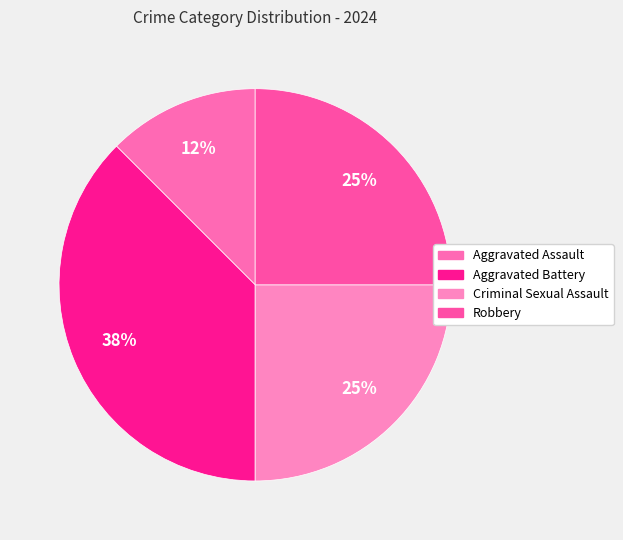

How much of the chart is everything except Aggravated Assault?

87.5%